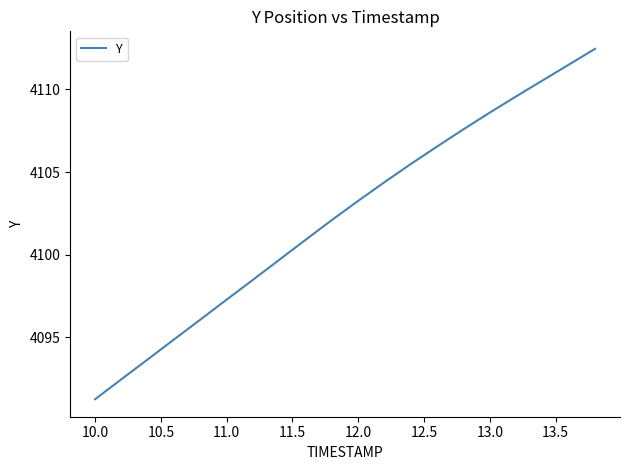

What is the difference between the maximum and minimum values?

21.2